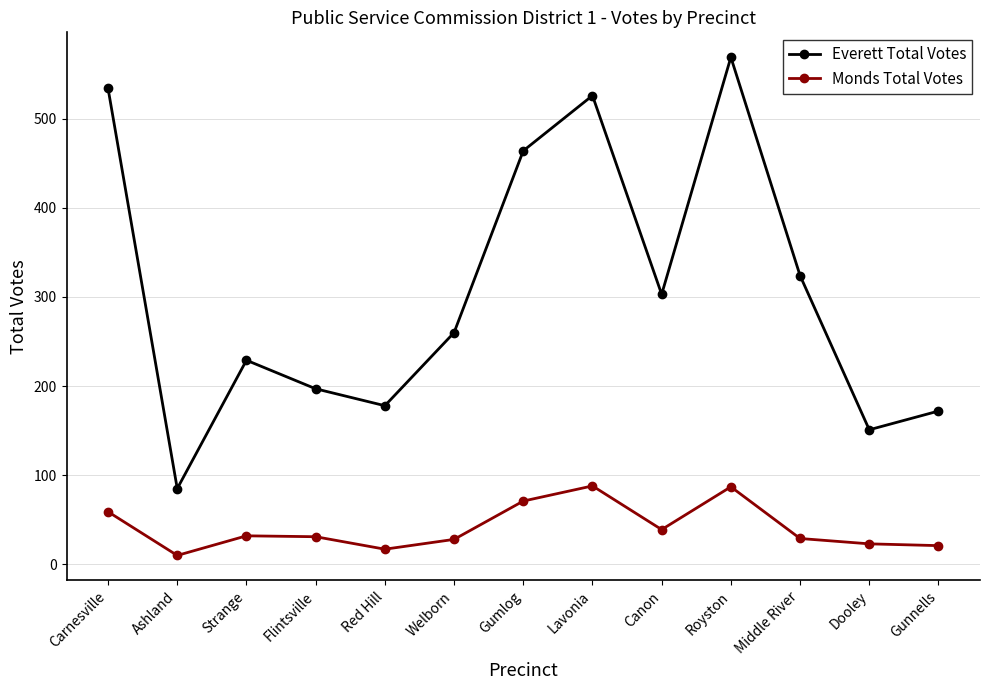

The value of Everett Total Votes at Strange is 229. True or false?

True